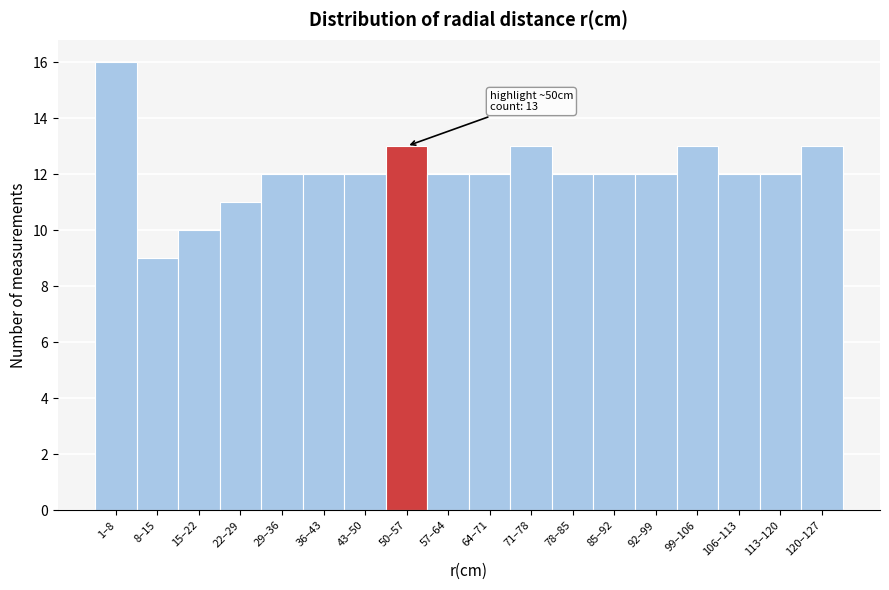

Reading left to right, extract all data points from this chart.

16	9	10	11	12	12	12	13	12	12	13	12	12	12	13	12	12	13